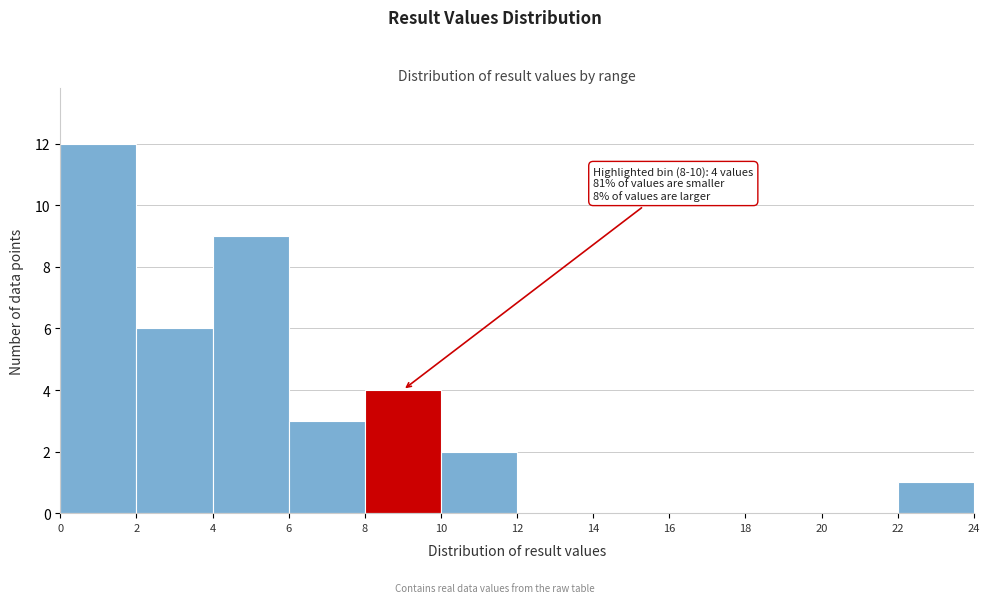

Which range on the x-axis has the tallest bar?

0 to 2